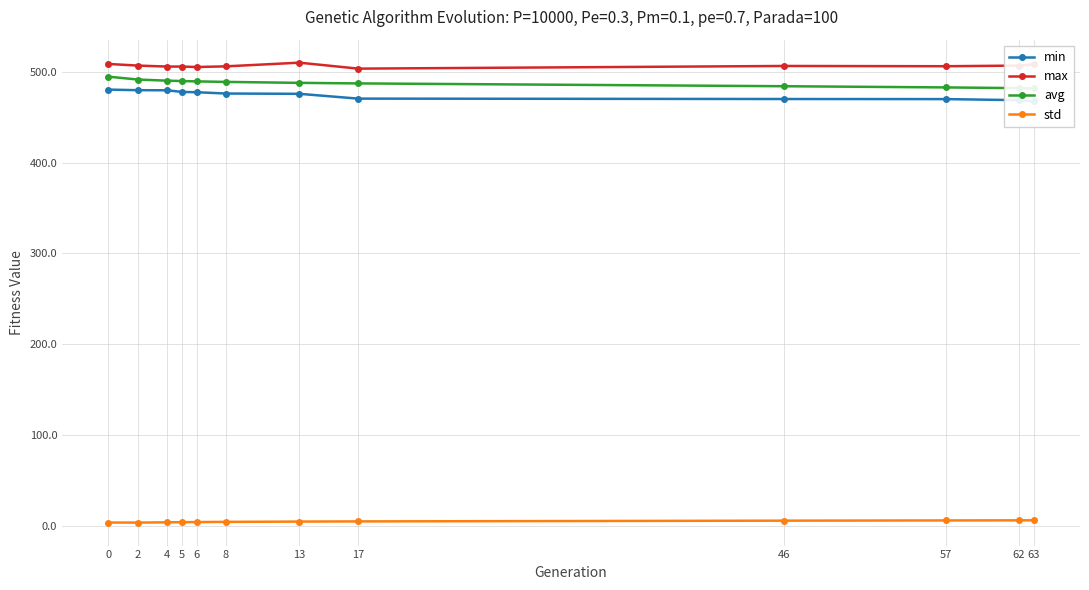

True or false: avg and std cross at least once.

False